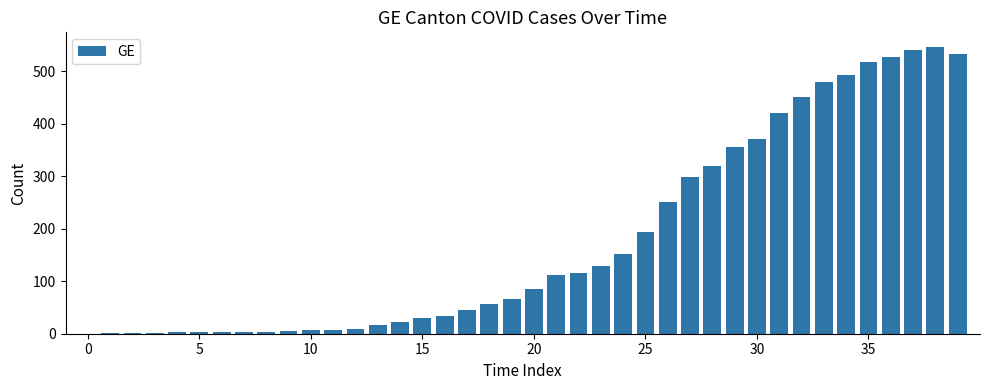

What is the sum of all values?

7213